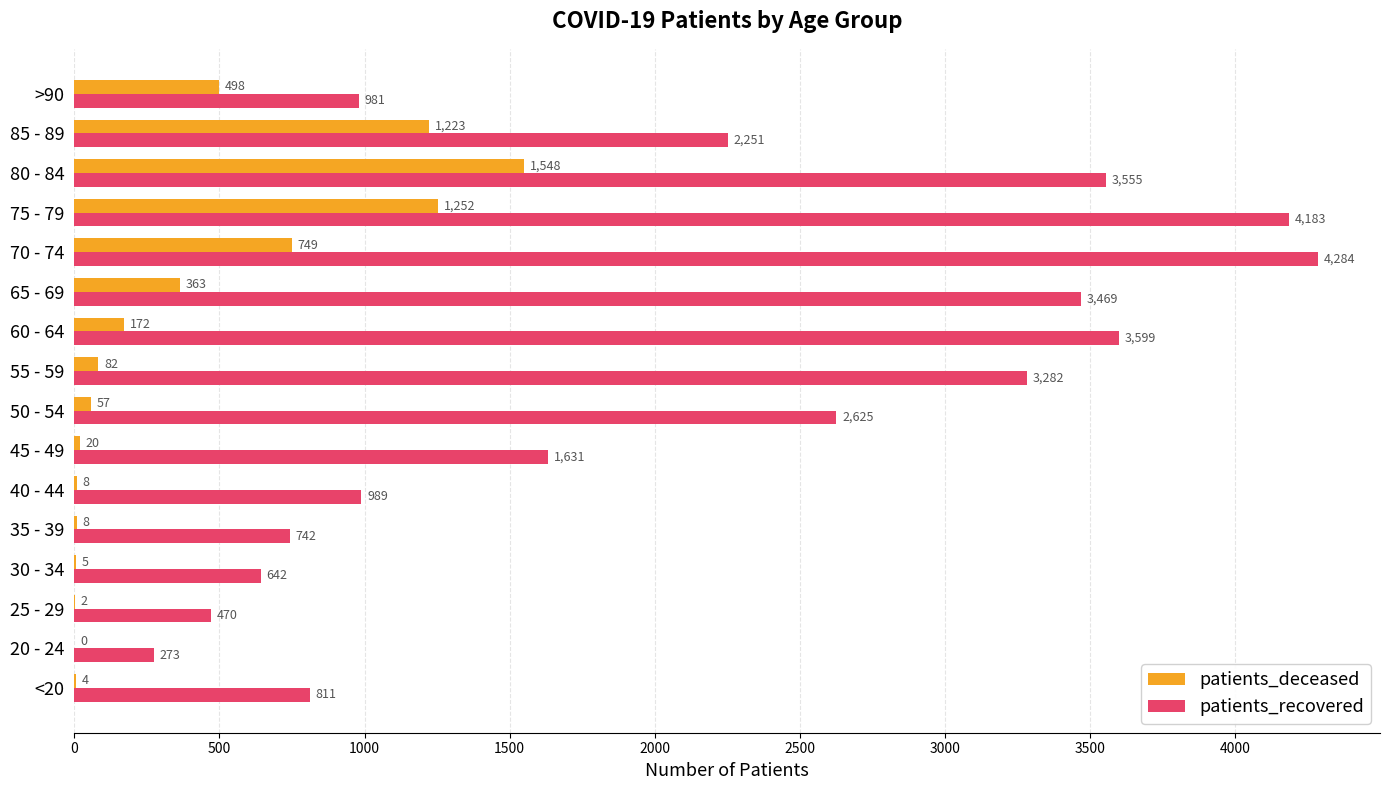

What is the sum of the patients_deceased values at 45 - 49 and 50 - 54?

77